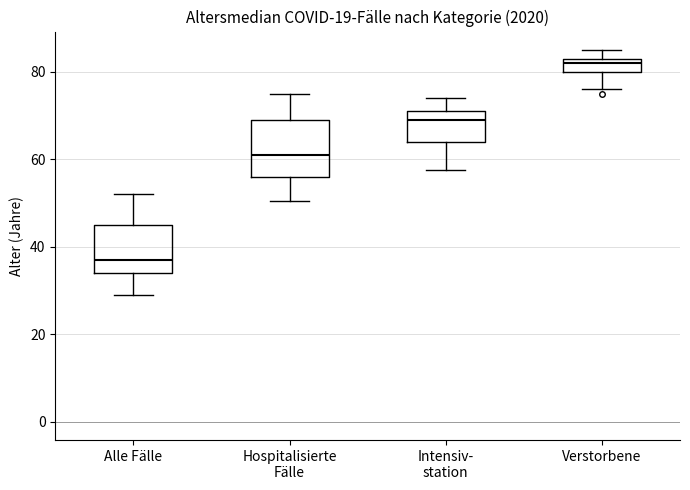

Reading left to right, transcribe this box plot: for each box, give where its median line is, the range the box spans, and where its two whiskers end, as read against the y-axis. The values are not printed on the chart, so give them approximately, as read against the axis.

Alle Fälle: median 38, box 34 to 46, whiskers 30 to 52
Hospitalisierte Fälle: median 62, box 56 to 70, whiskers 50 to 76
Intensiv- station: median 70, box 64 to 72, whiskers 58 to 74
Verstorbene: median 82, box 80 to 84, whiskers 76 to 86